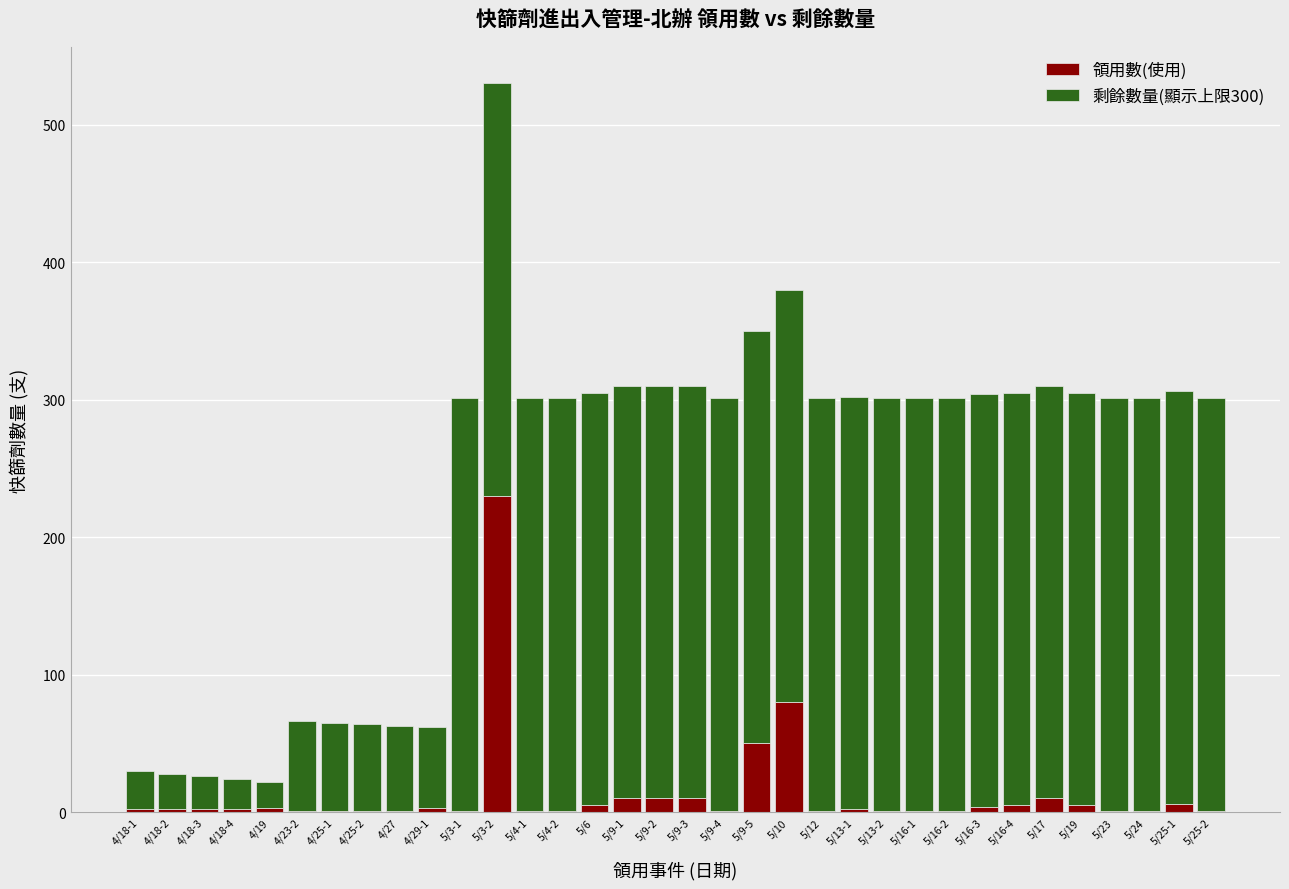

At which category is the sum across all series the highest?

5/3-2